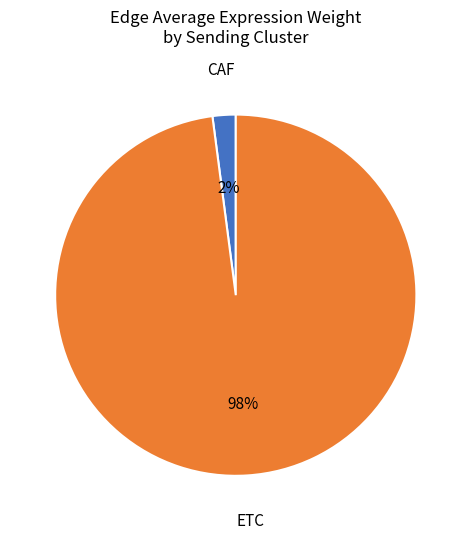

Is there a majority slice in this chart?

Yes